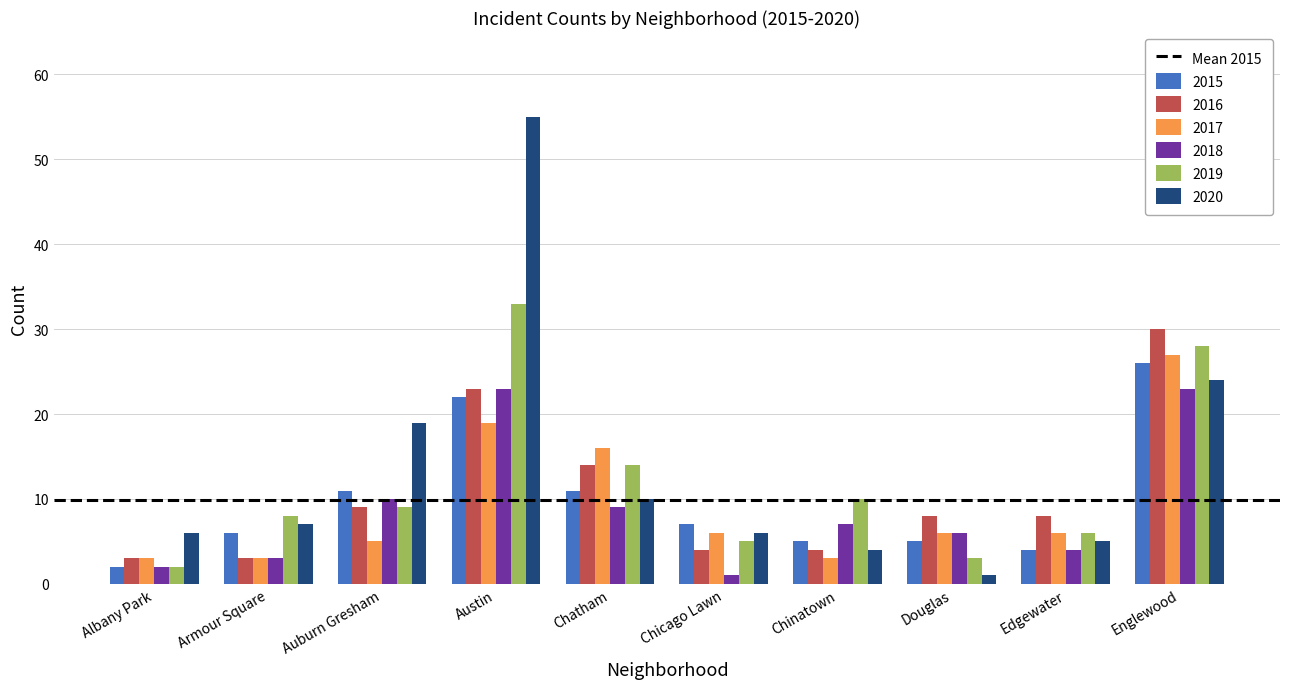

What is the label of the 7th bar from the left?

Chinatown